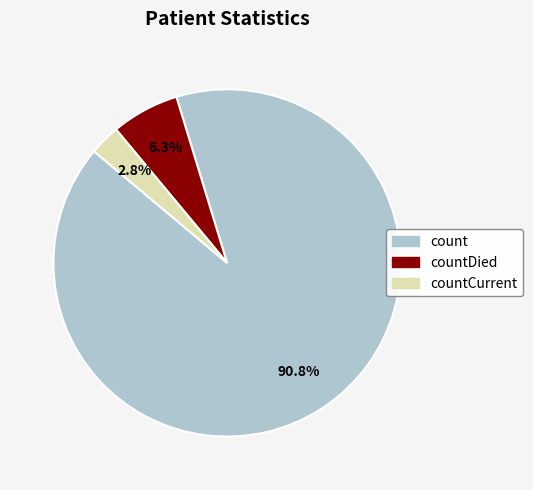

Is there a majority slice in this chart?

Yes